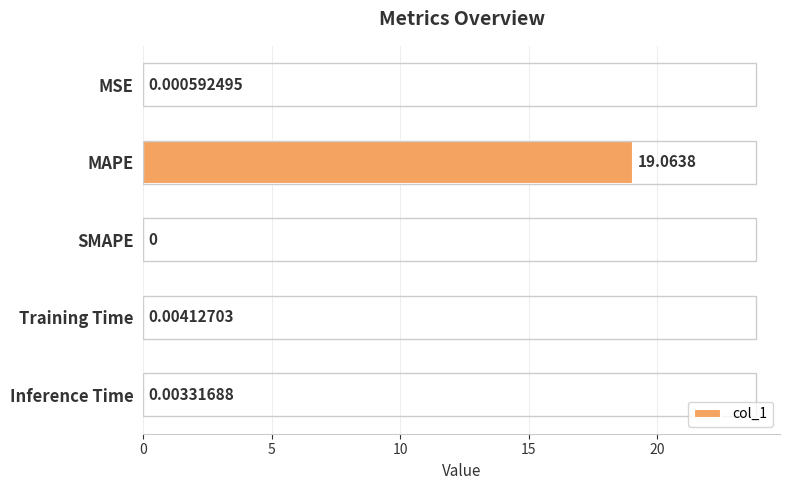

Between MAPE and SMAPE, which is larger?

MAPE